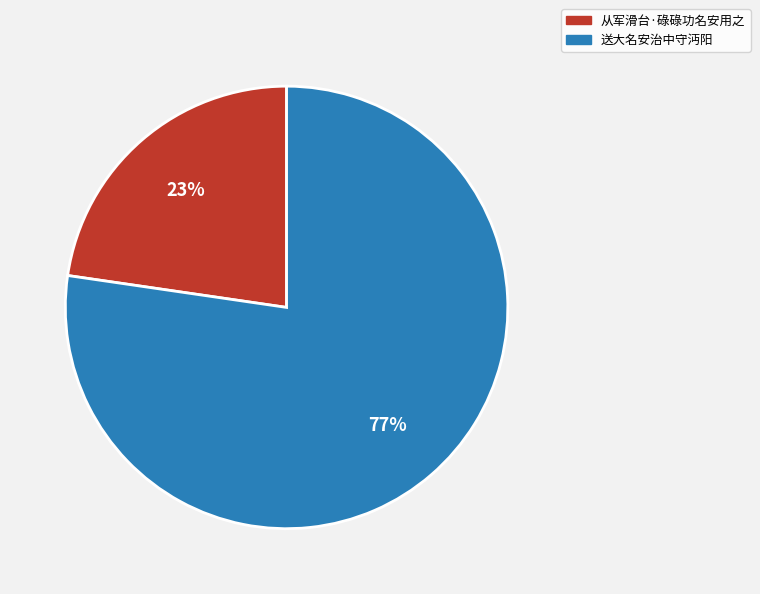

To the nearest percent, what portion does 从军滑台·碌碌功名安用之 represent?

23%